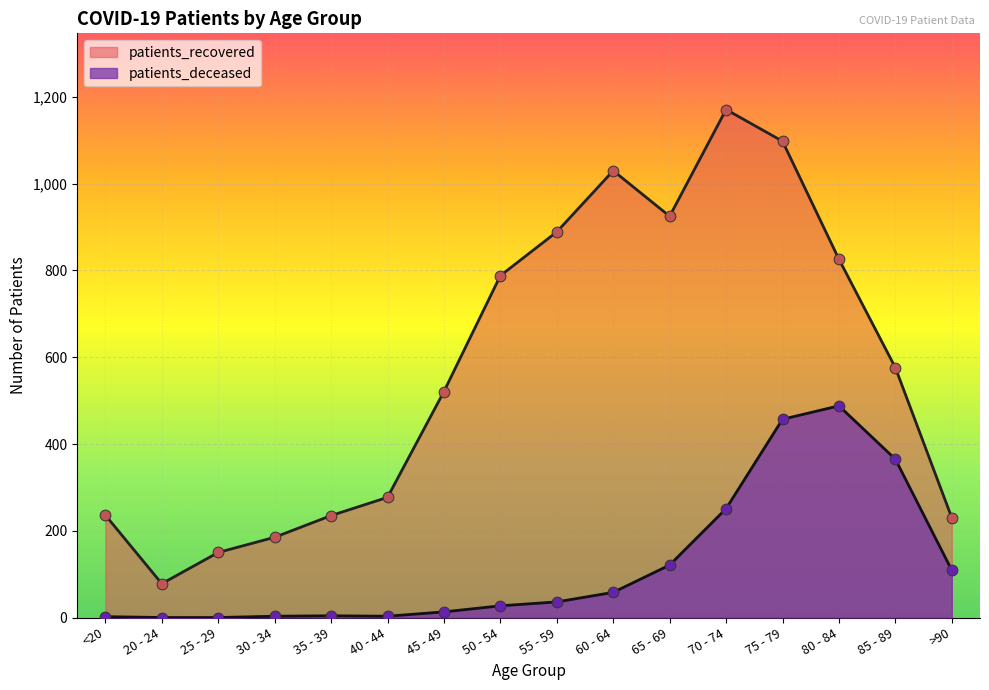

What is the total value across all series at 80 - 84?

1314